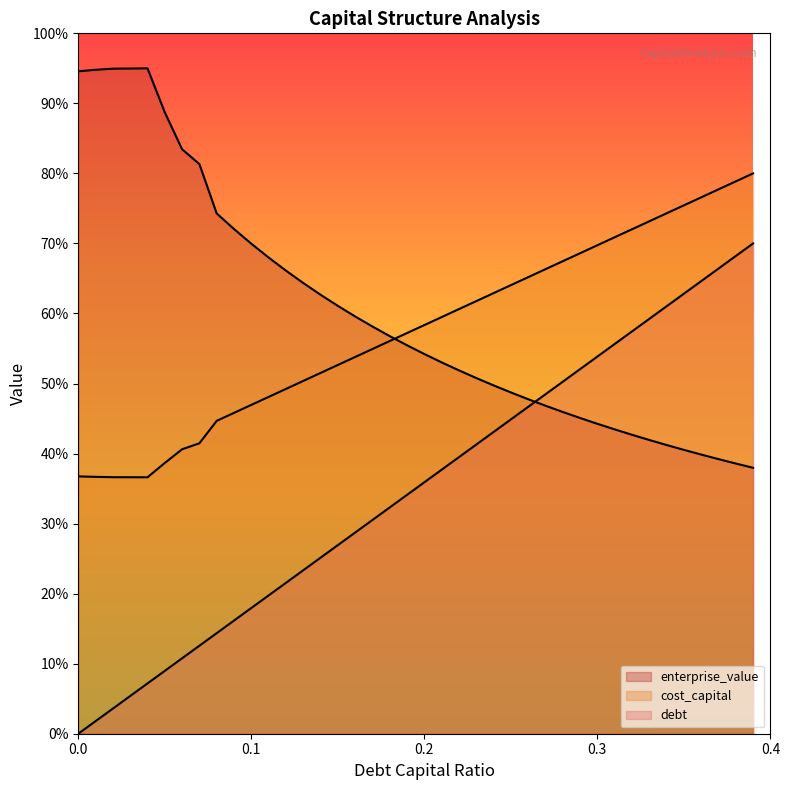

Is the value of cost_capital at 0.35 greater than the value of enterprise_value at 0.19?

Yes